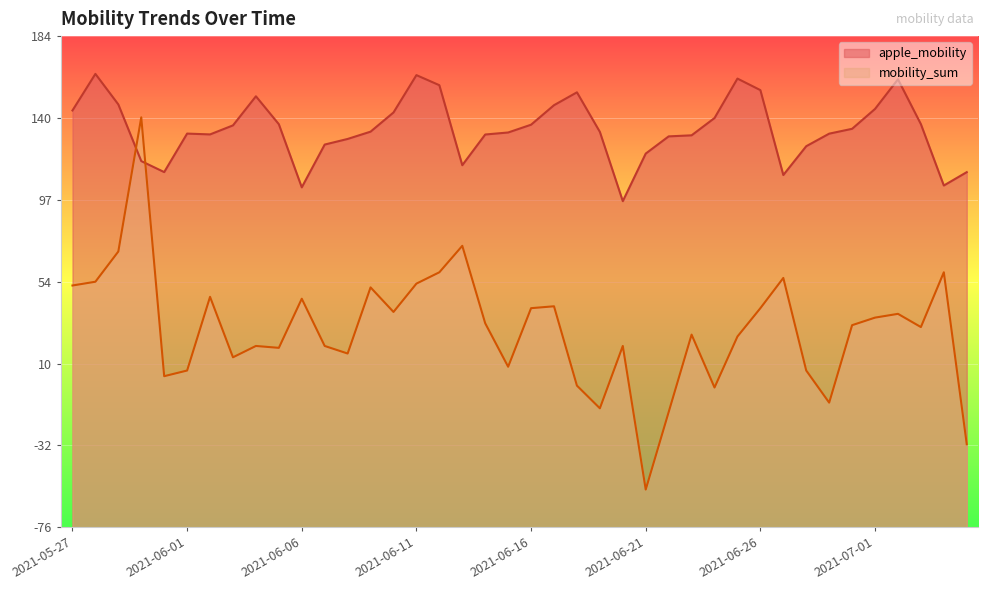

What is the difference between the maximum and minimum values?

67.4